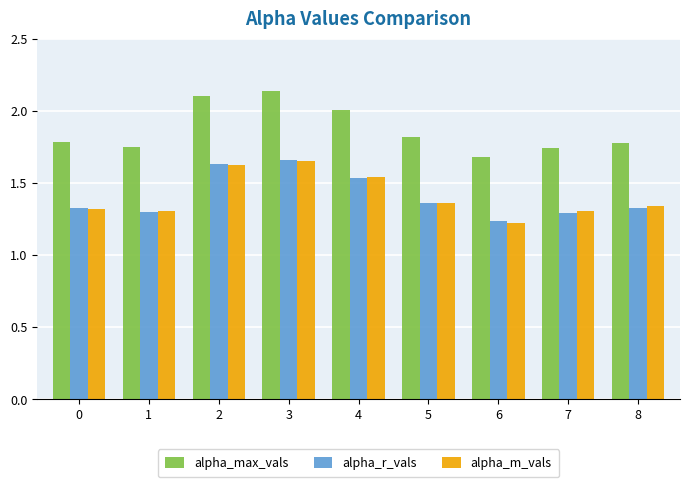

How many groups of bars are there?

9